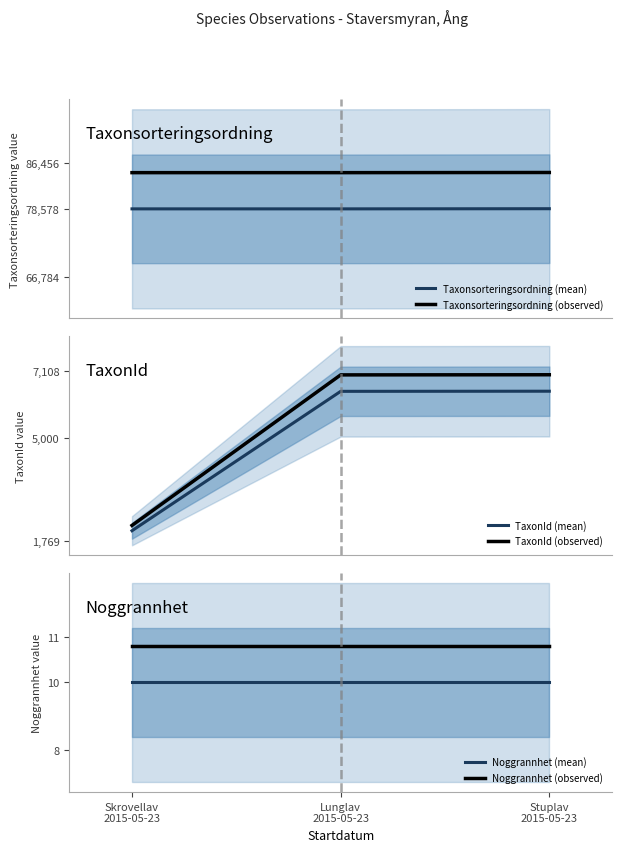

At which label is Noggrannhet (observed) closest to 10?

Skrovellav
2015-05-23